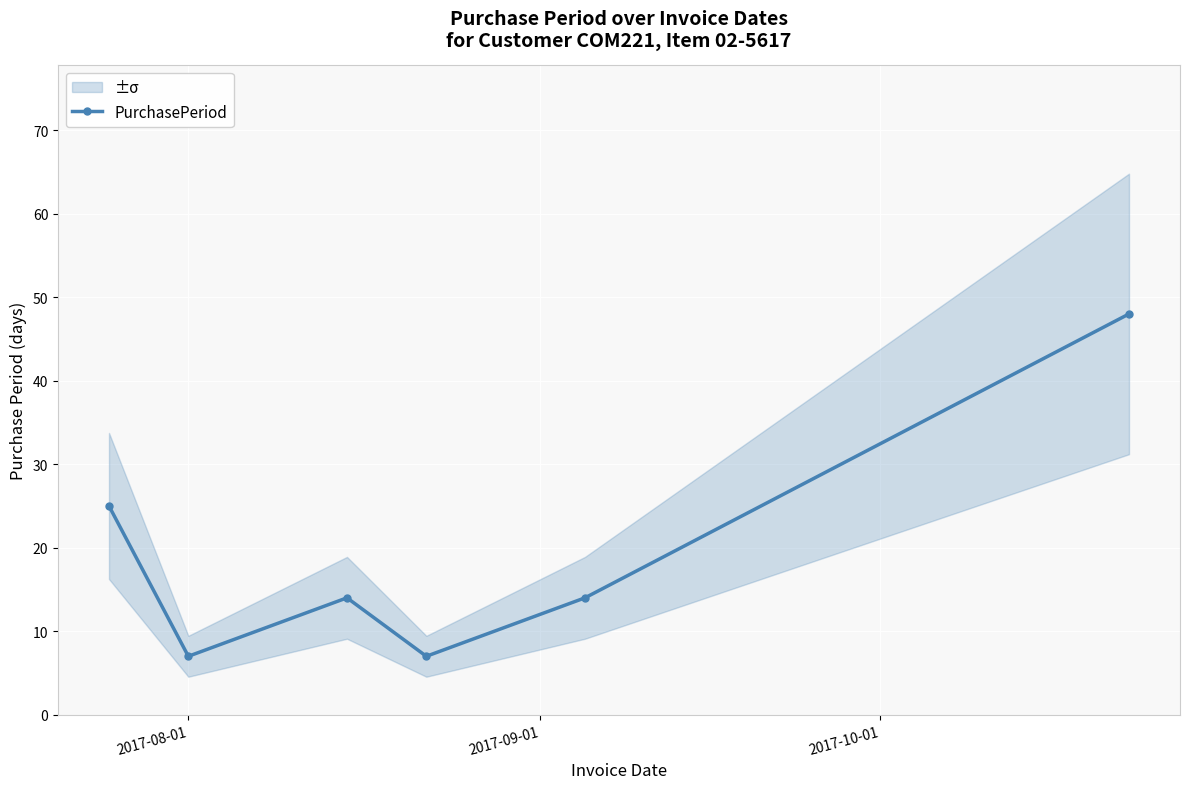

What is the average value?

19